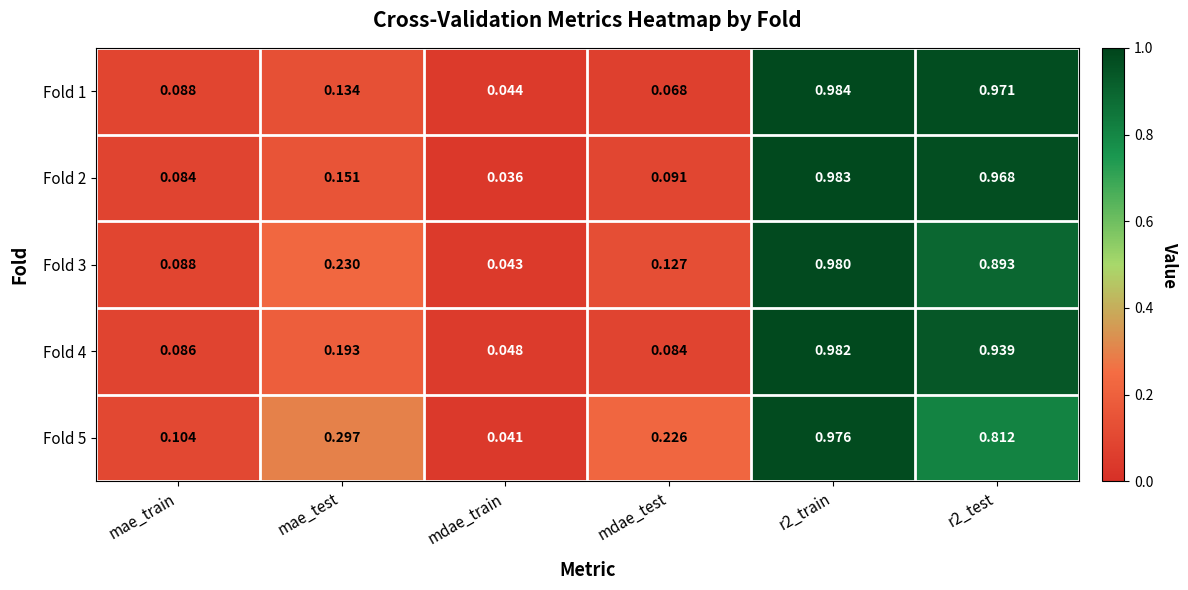

At mae_test, list the series in order from smallest to largest.

Fold 1, Fold 2, Fold 4, Fold 3, Fold 5